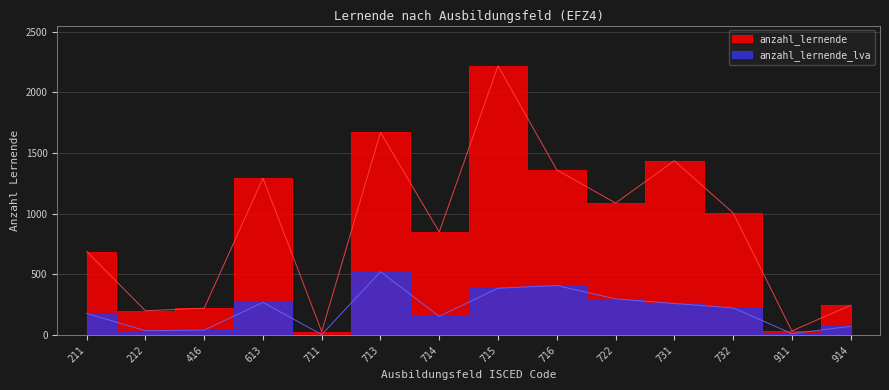

At which label does anzahl_lernende_lva first exceed 225?

613